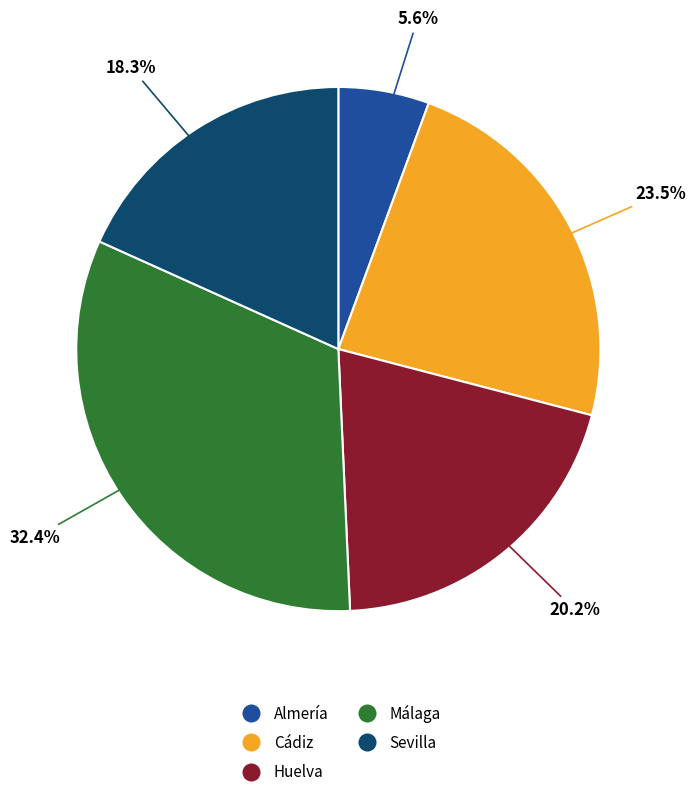

What portion of the pie excludes Málaga?

67.6%